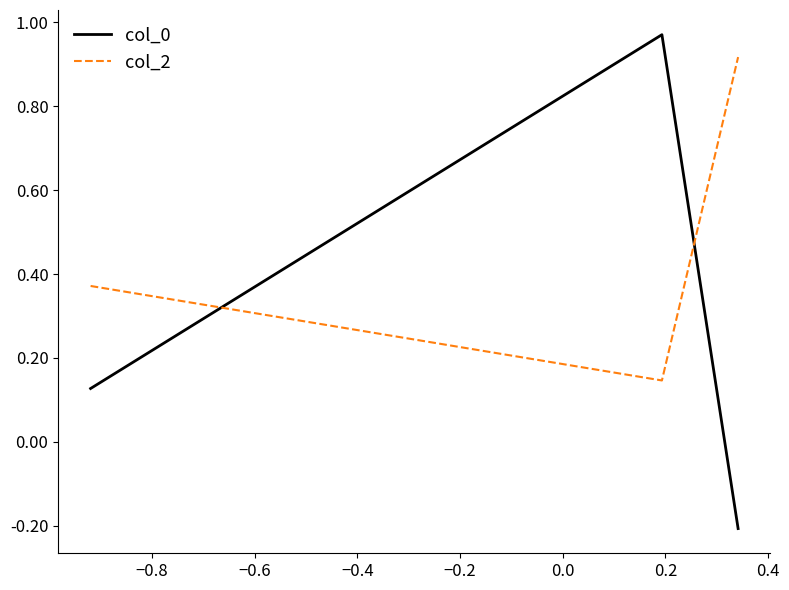

How many distinct data groups are displayed?

2